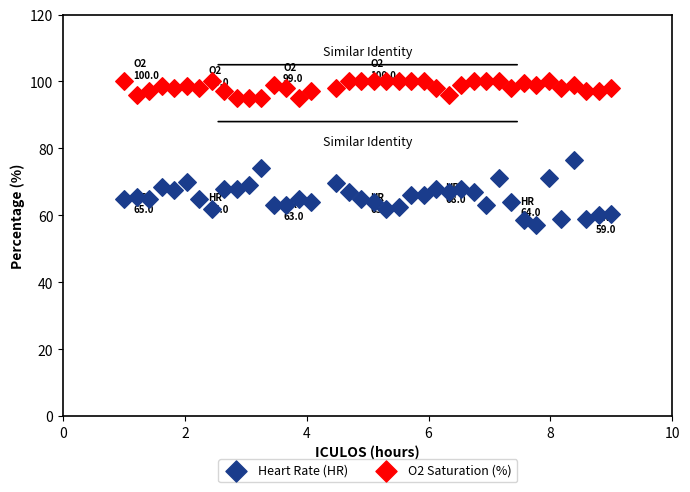

Which series contains the lowest Y value?

Heart Rate (HR)